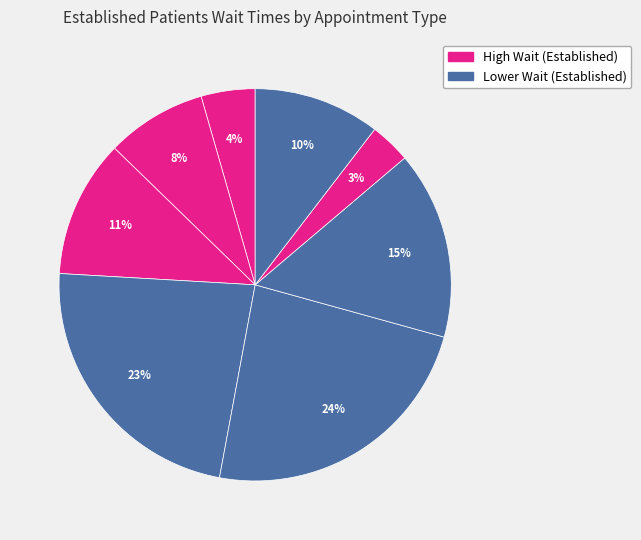

How many segments does this pie chart have?

8